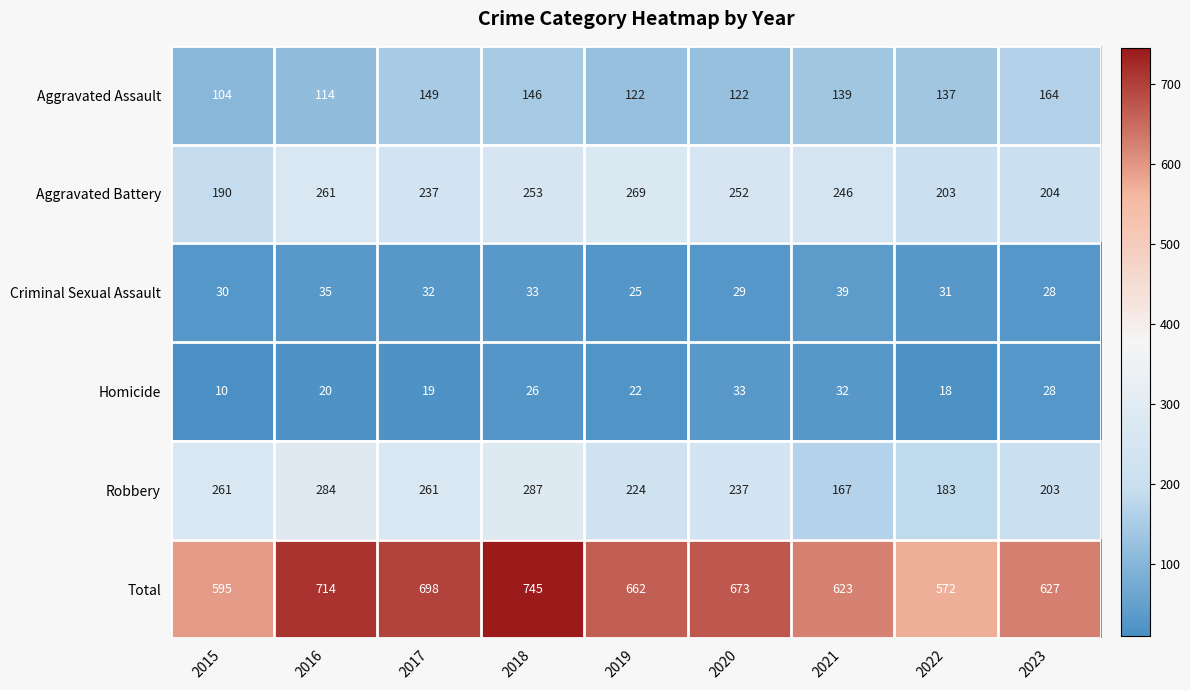

The Aggravated Assault series shows 33 at 2017. True or false?

False